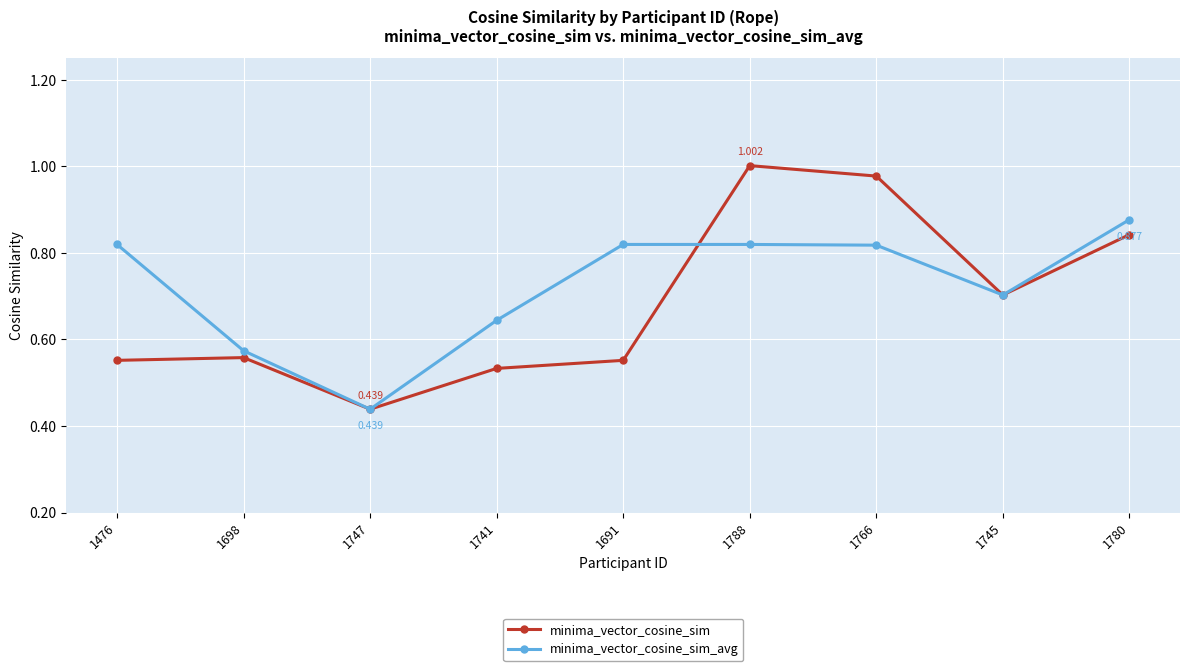

Is the value of minima_vector_cosine_sim_avg at 1476 greater than the value of minima_vector_cosine_sim at 1741?

Yes